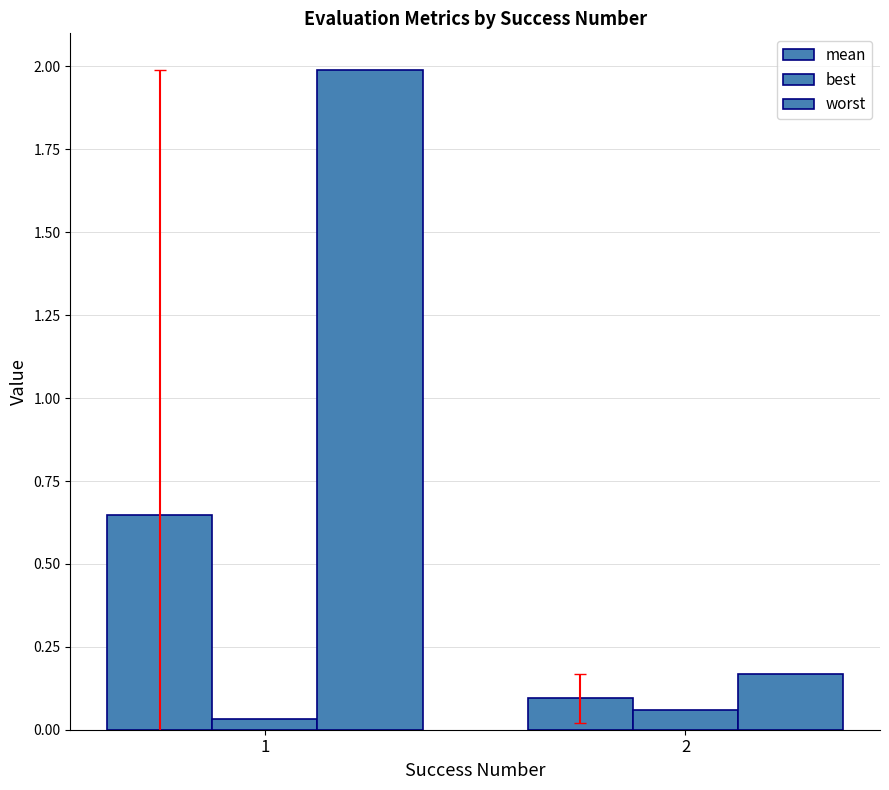

What is the value of the worst bar at the 1st from the left?

2.0